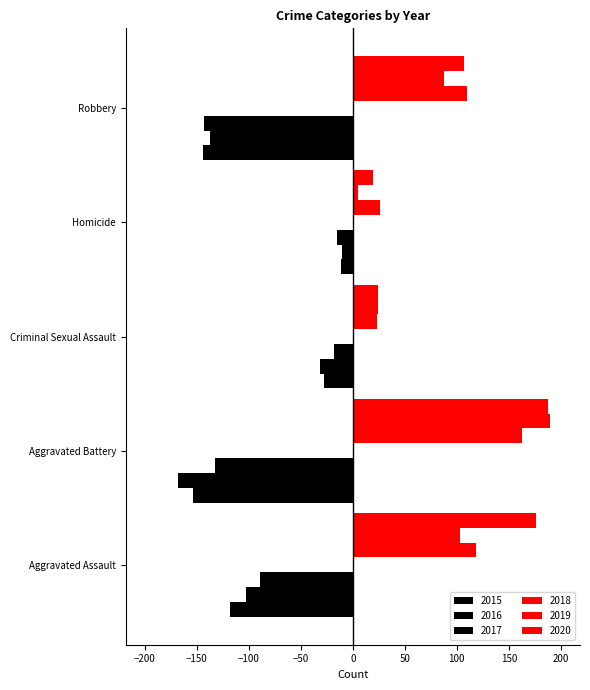

How many values in the 2017 series exceed -118?

2